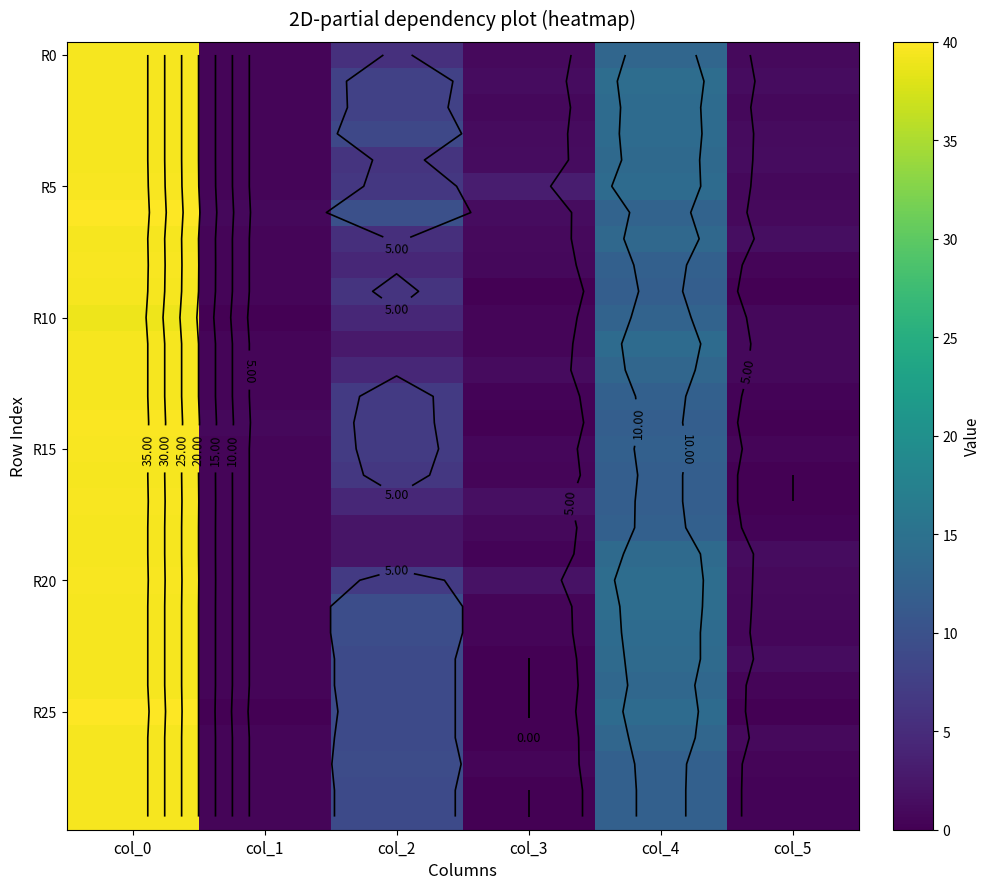

Between col_4 and col_2, which is larger?

col_4